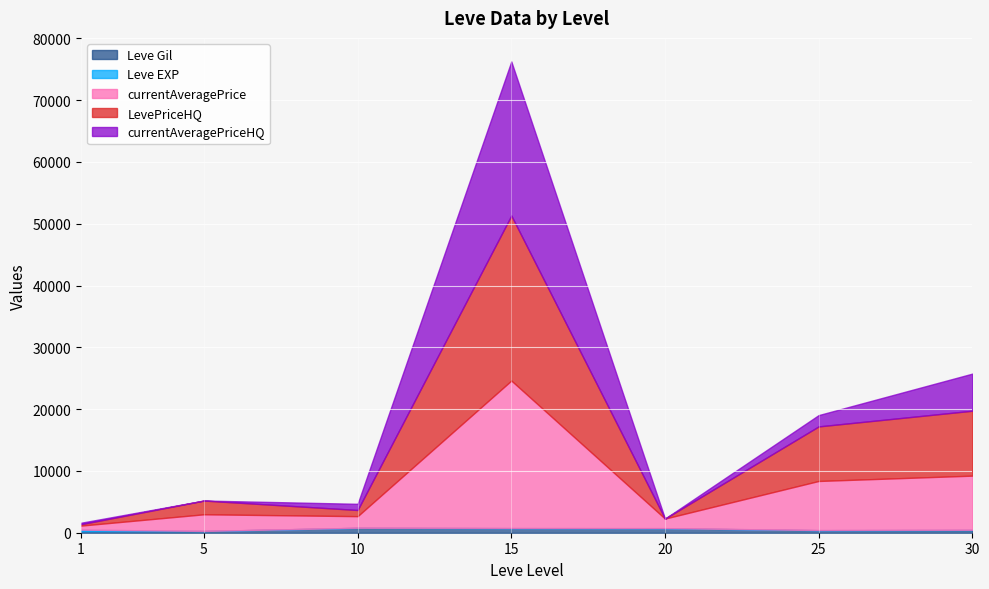

The value of currentAveragePrice at 30 is 3070. True or false?

False